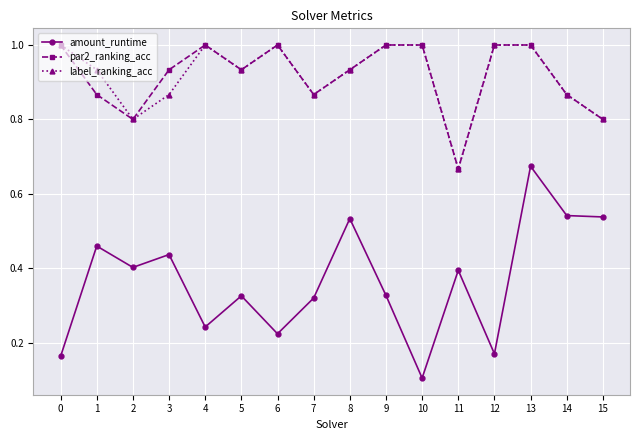

At which label is label_ranking_acc closest to 0?

11